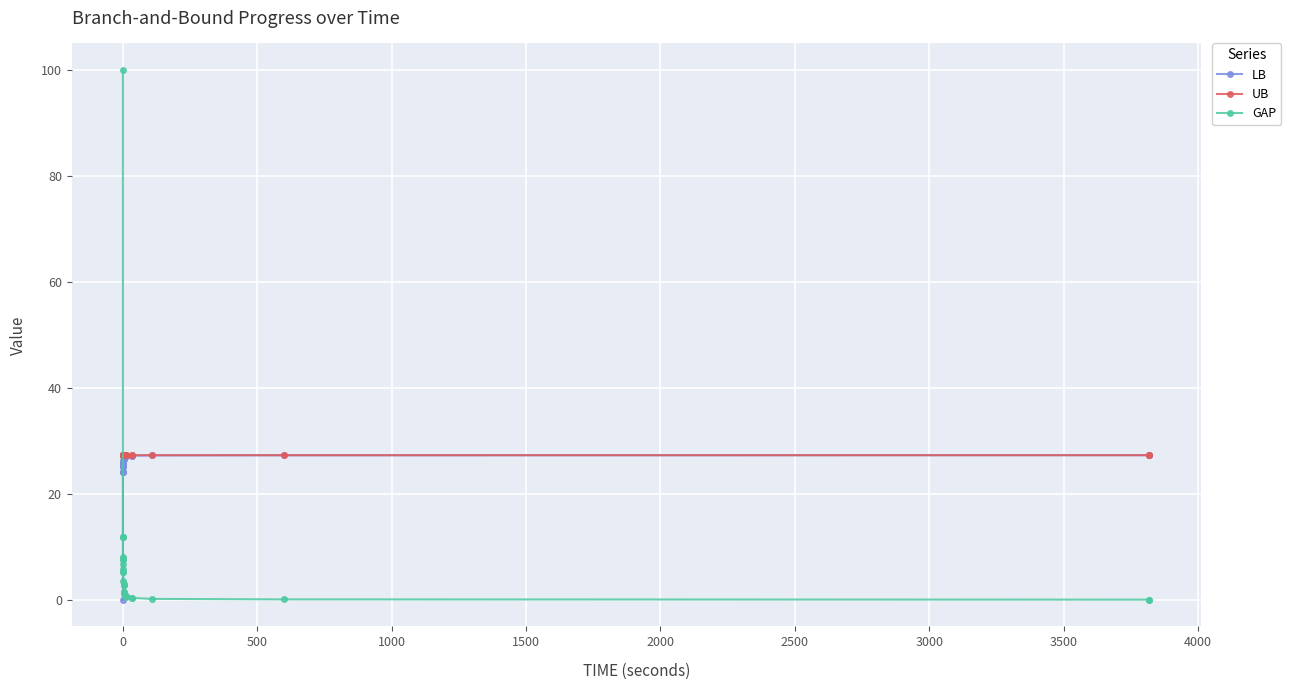

What is the value of the UB point at the 13th from the left?

27.3